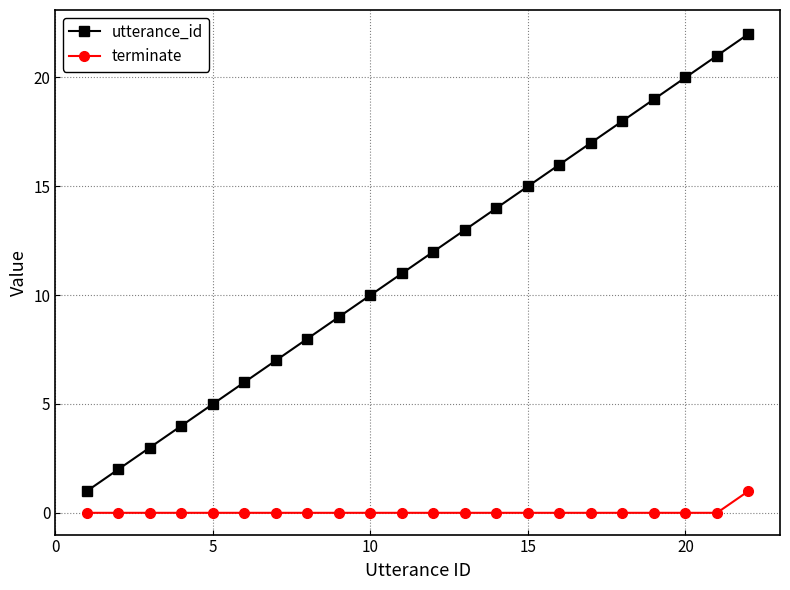

What is the greatest value displayed?

22